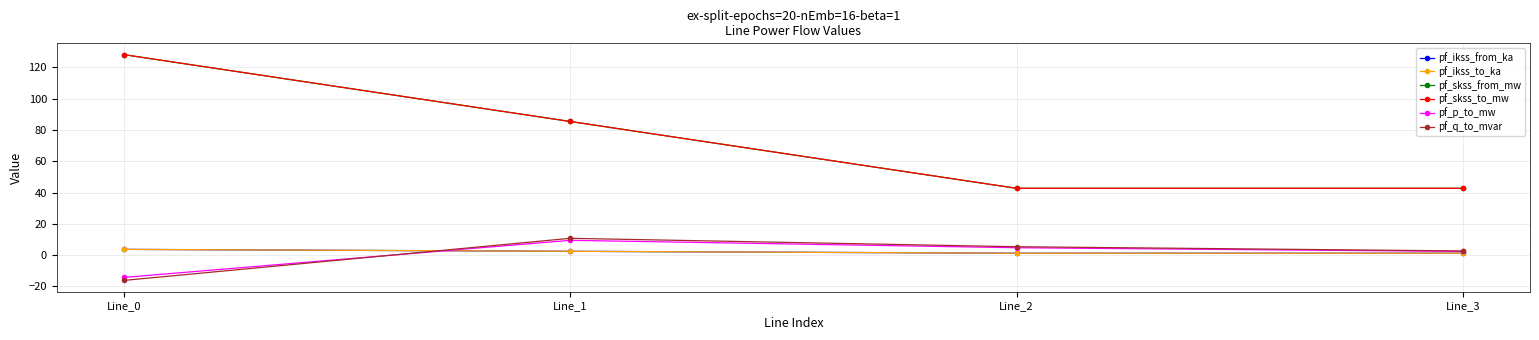

Is the value of pf_skss_from_mw at Line_1 greater than the value of pf_ikss_from_ka at Line_2?

Yes